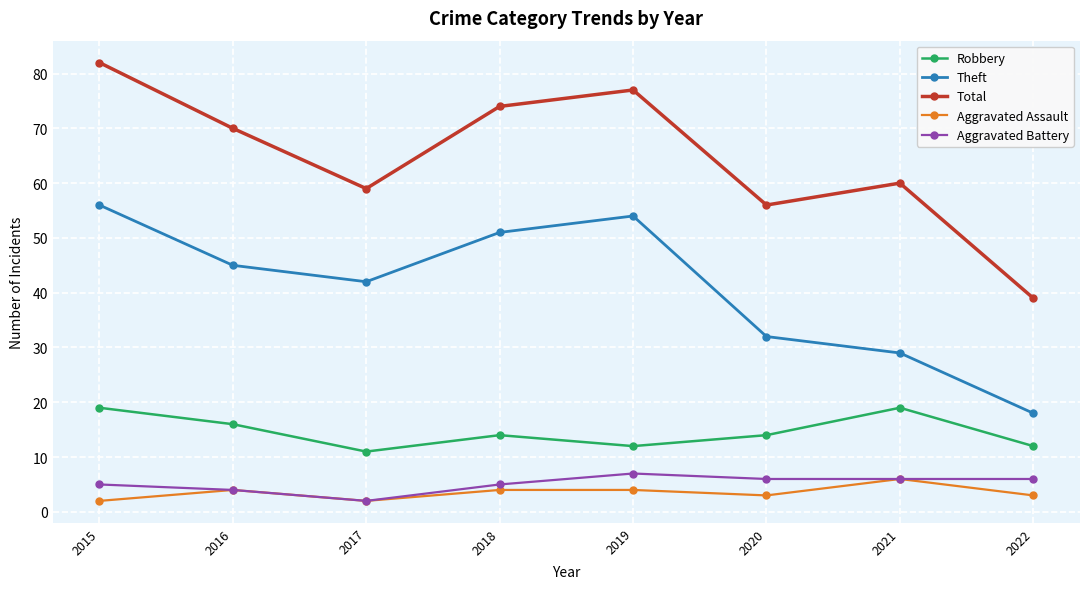

What is the difference between the Robbery values at 2015 and 2018?

5